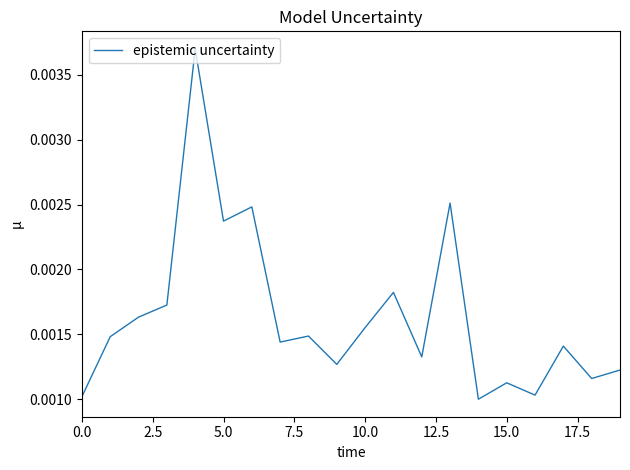

How many lines are shown in the chart?

1